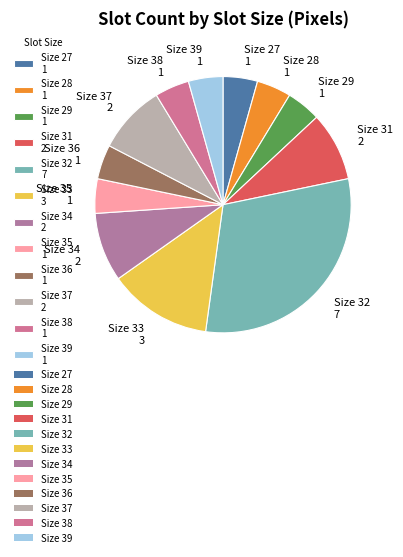

Is Size 29 1 the majority of the pie?

No